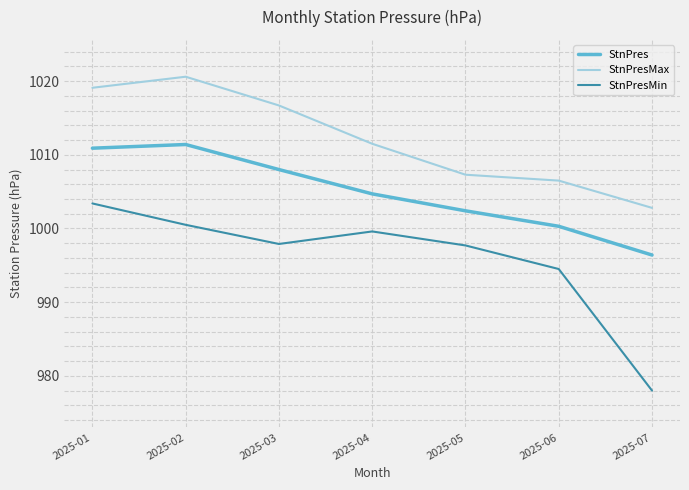

Which series has the widest spread of values?

StnPresMin